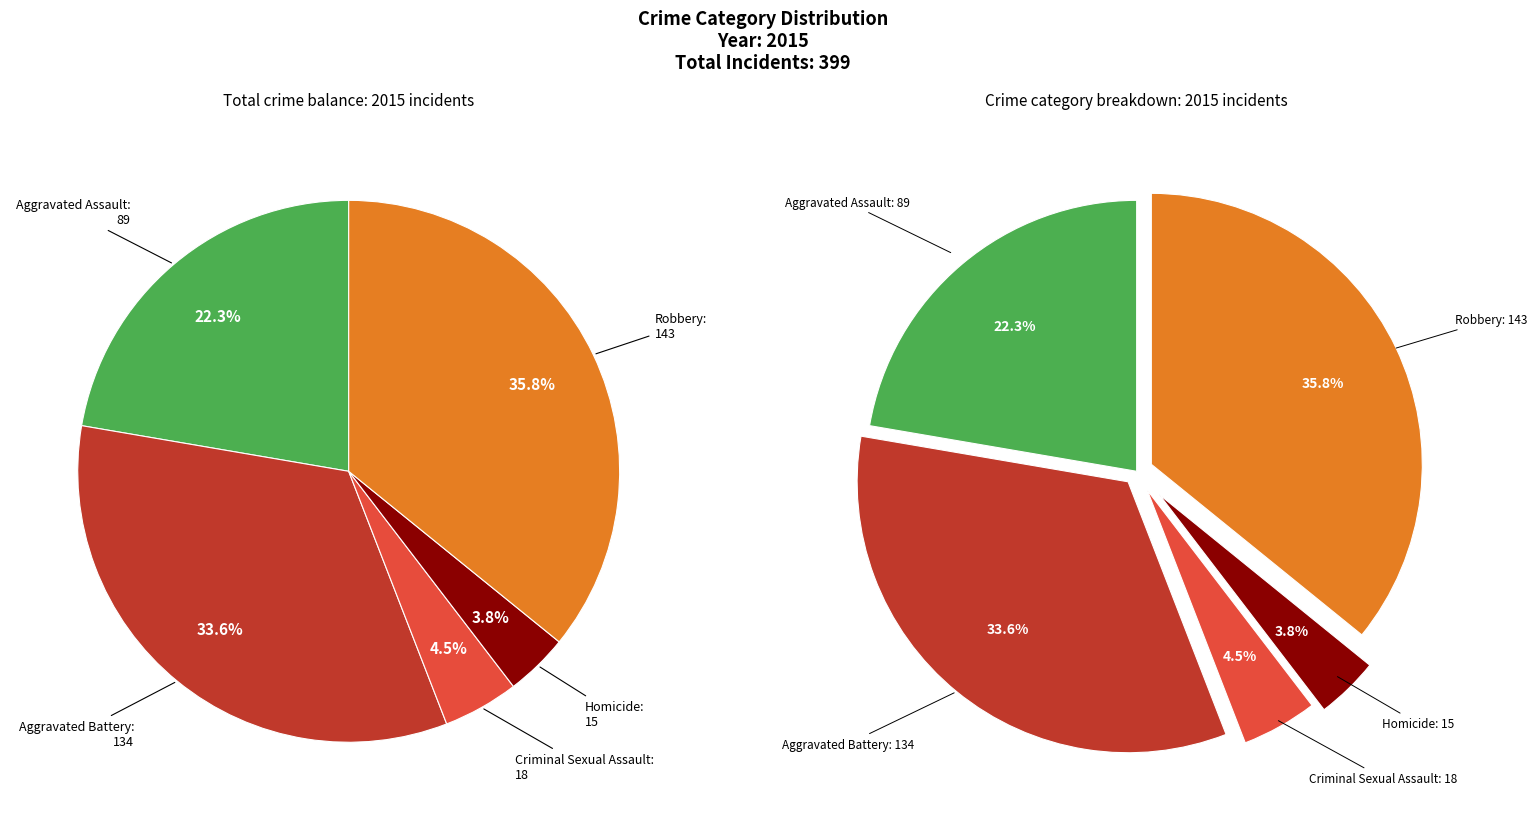

Is Aggravated Assault the majority of the pie?

No